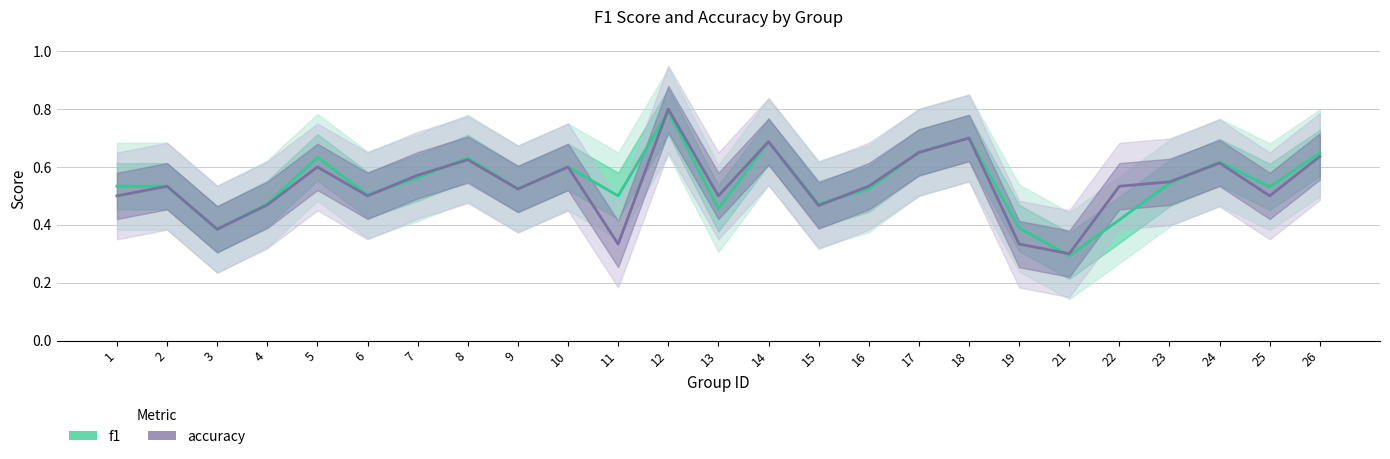

What are all the series names shown in the legend?

f1, accuracy